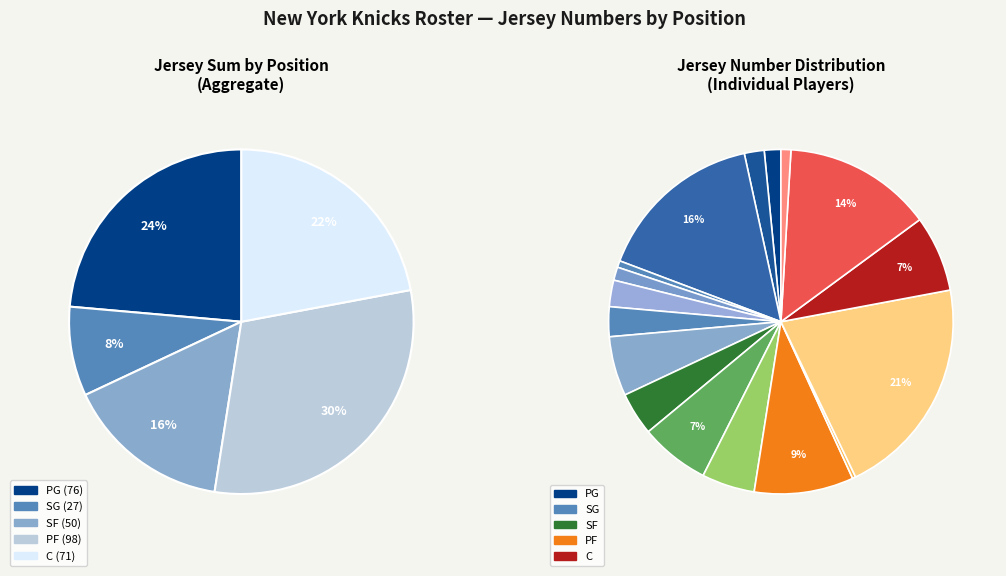

What percentage do Grimes(PG) and Rose(PG) together represent?

3.1%